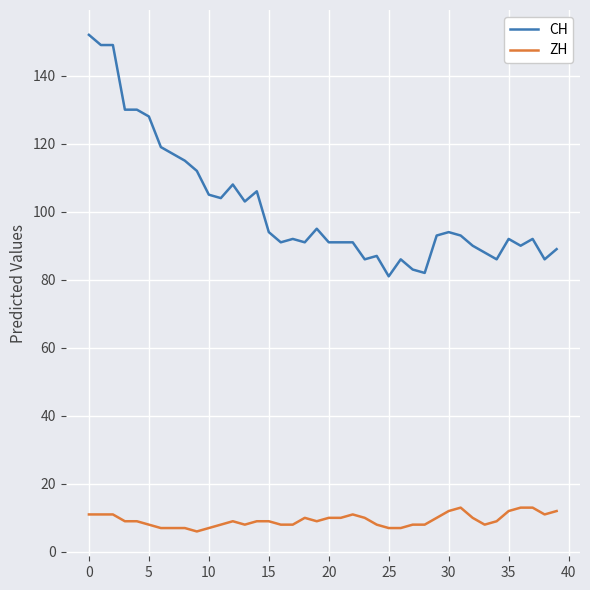

What is the minimum value shown in the chart?

6